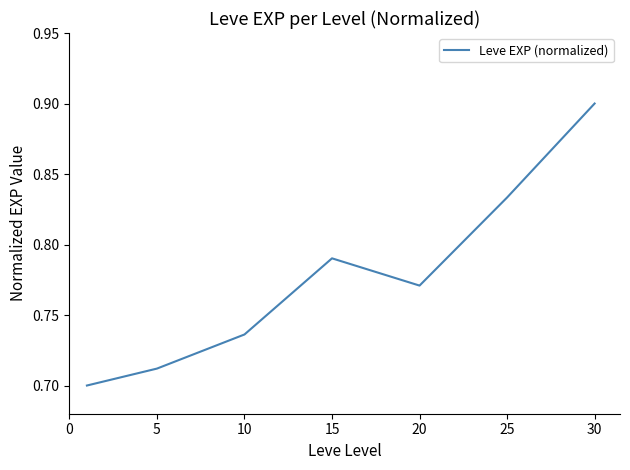

How many lines are shown in the chart?

1